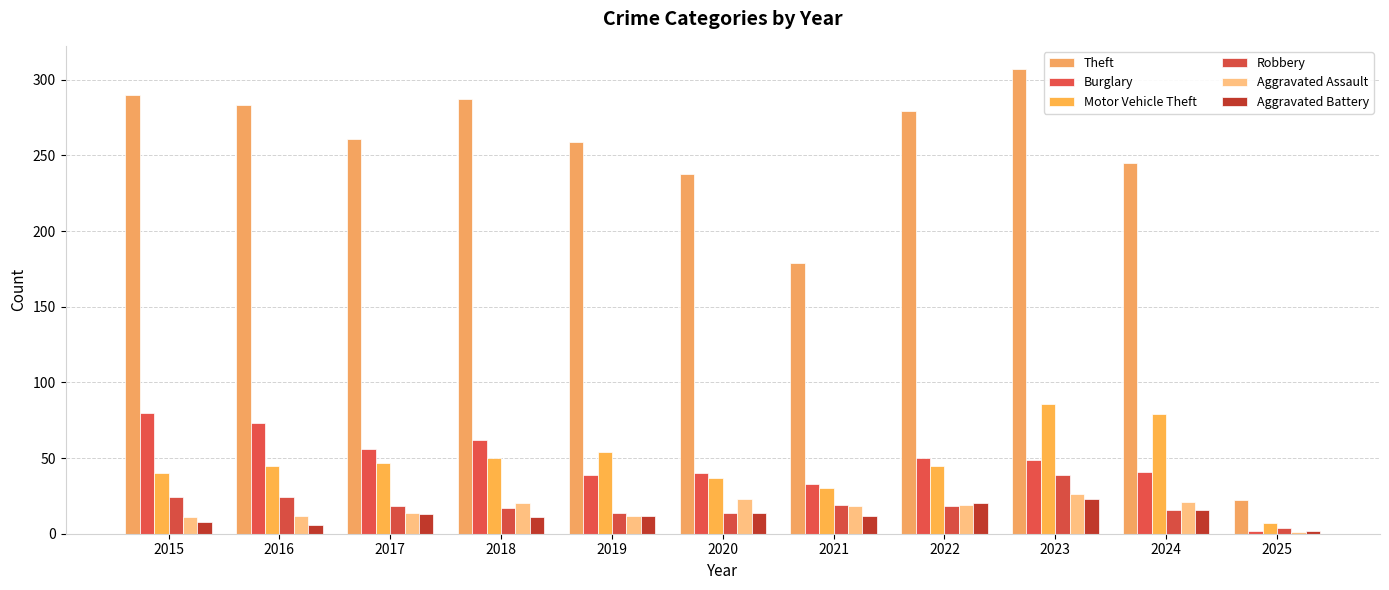

What is the difference between the maximum and second lowest values in the Aggravated Assault series?

15